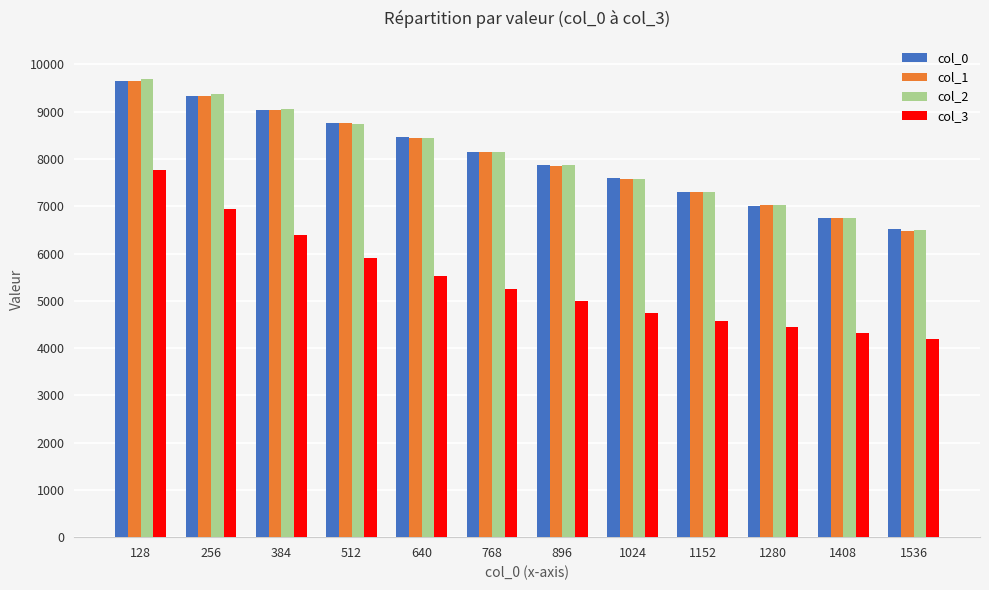

How many bars are there in total?

48